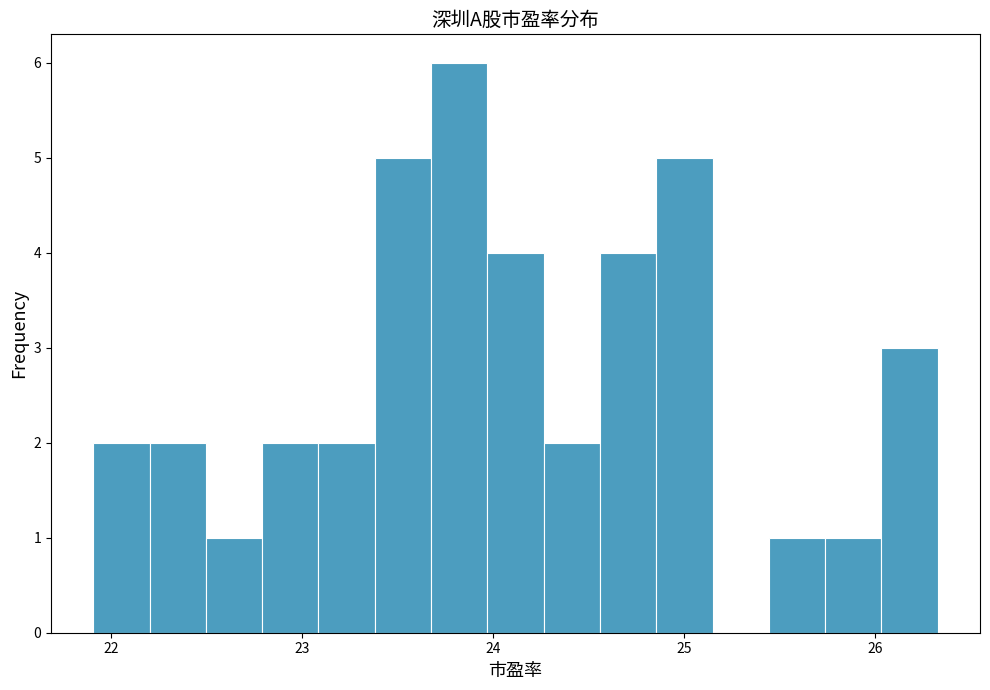

Around what value on the x-axis is the tallest bar? Give the approximate position of its centre, as read against the axis.

23.8